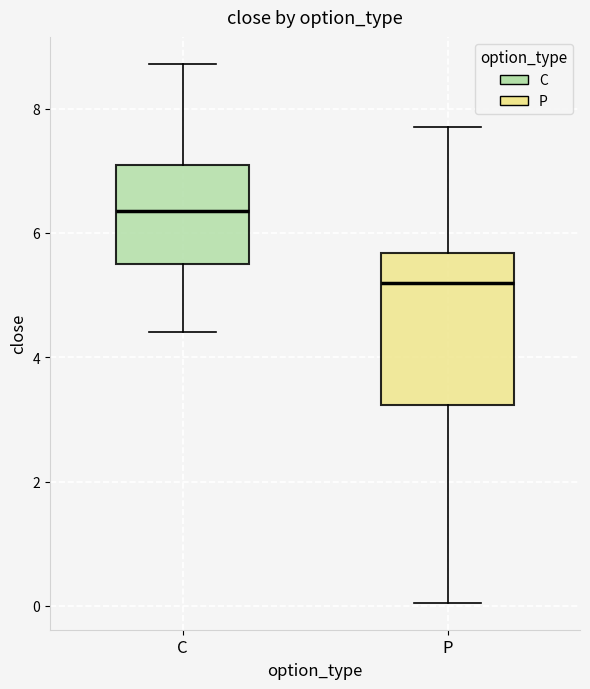

Where is the upper edge of the box for P on the y-axis? The values are not printed on the chart, so give them approximately, as read against the axis.

5.6